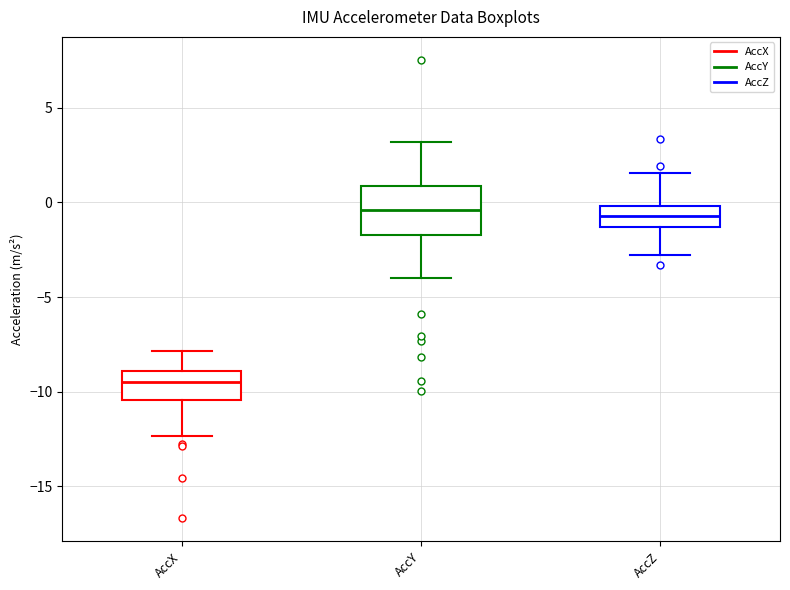

Reading left to right, read every box against the y-axis: the position of its median line, the range the box covers, and the ends of its whiskers. The values are not printed on the chart, so give them approximately, as read against the axis.

AccX: median -9.5, box -10.5 to -9.0, whiskers -12.5 to -8.0
AccY: median -0.5, box -1.5 to 1.0, whiskers -4.0 to 3.0
AccZ: median -0.5, box -1.5 to 0.0, whiskers -3.0 to 1.5